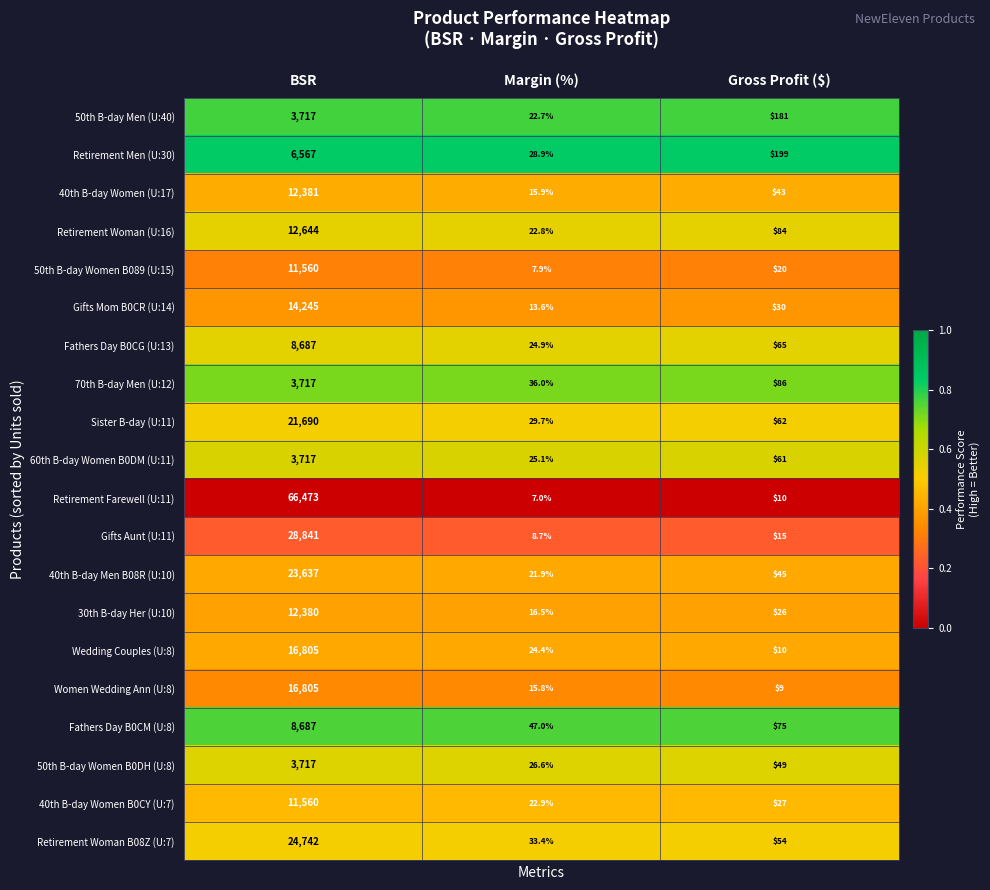

Read the 40th B-day Men B08R (U:10) value at Margin (%).

21.9